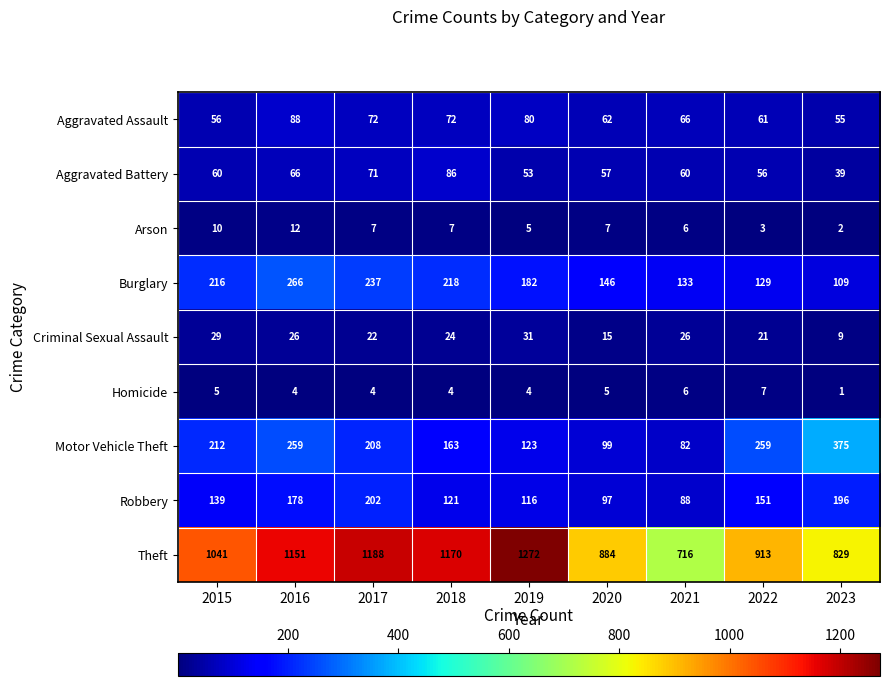

Which series has the widest spread of values?

Theft